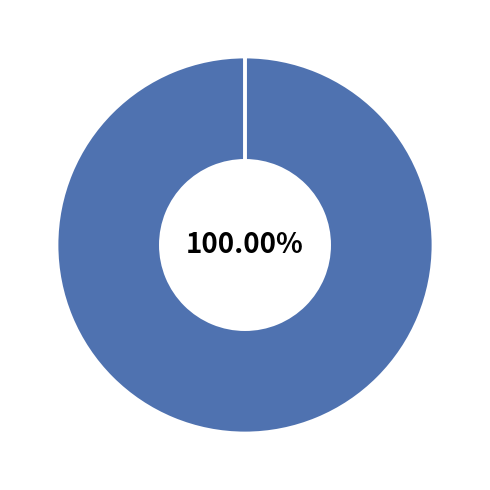

Does any single category account for the majority?

Yes